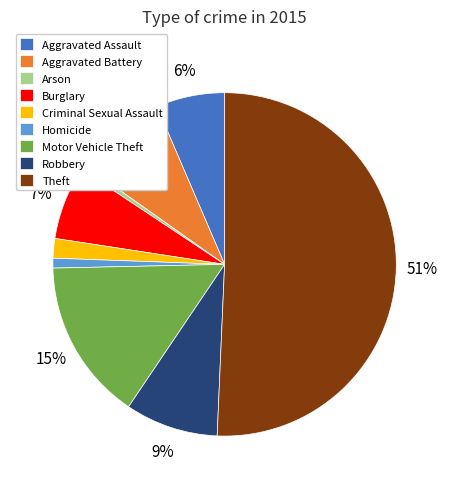

Which category has the biggest portion of the pie?

Theft